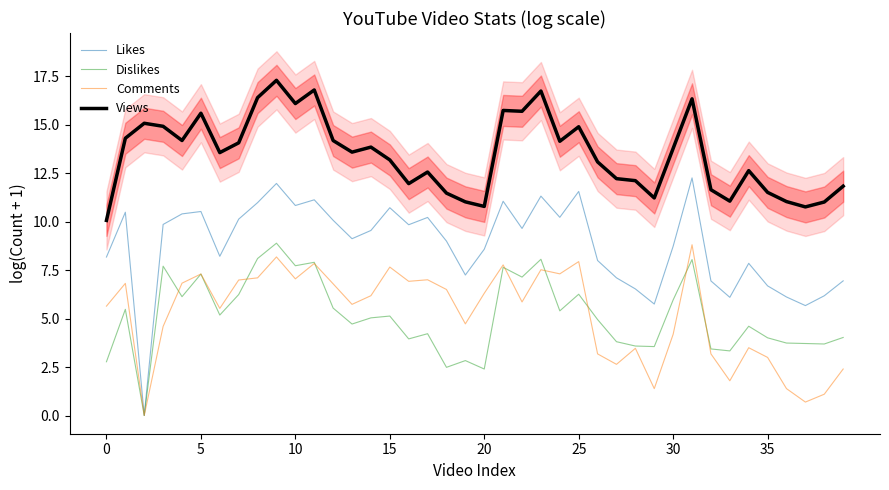

What is the sum of the Likes values at 35 and 25?

18.2